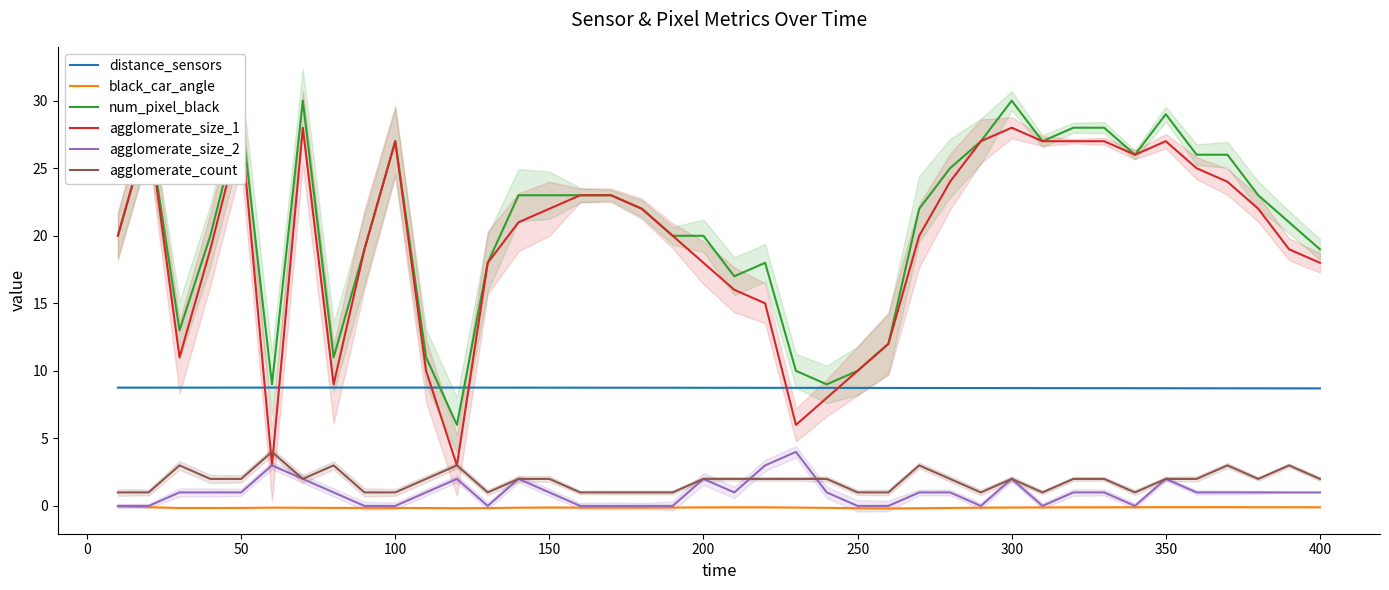

True or false: distance_sensors has a value of 8.8 at 150.

True